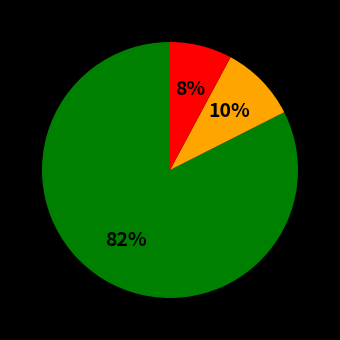

Is there a majority slice in this chart?

Yes